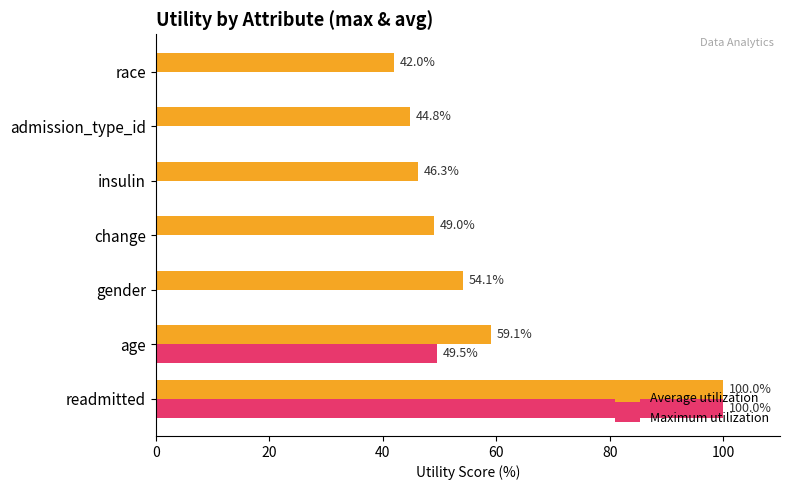

Which series changed the most between gender and race?

Average utilization